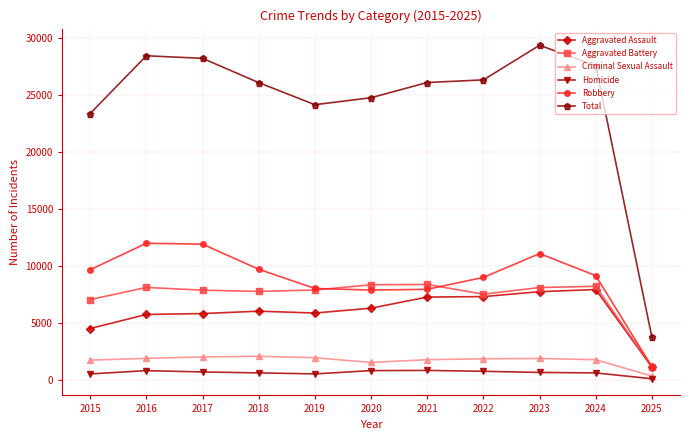

What are all the series names shown in the legend?

Aggravated Assault, Aggravated Battery, Criminal Sexual Assault, Homicide, Robbery, Total